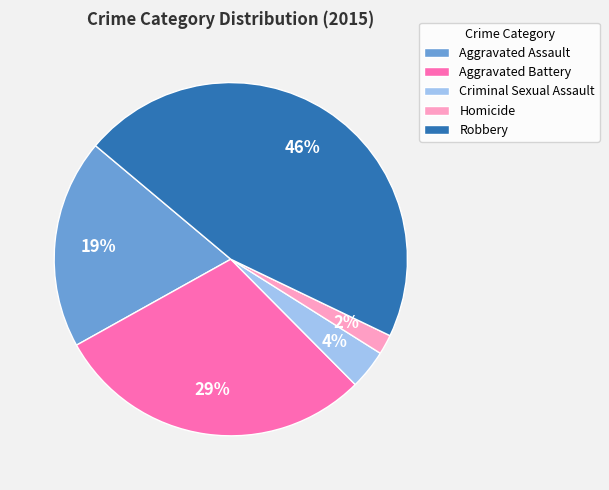

Count the number of slices in the pie.

5